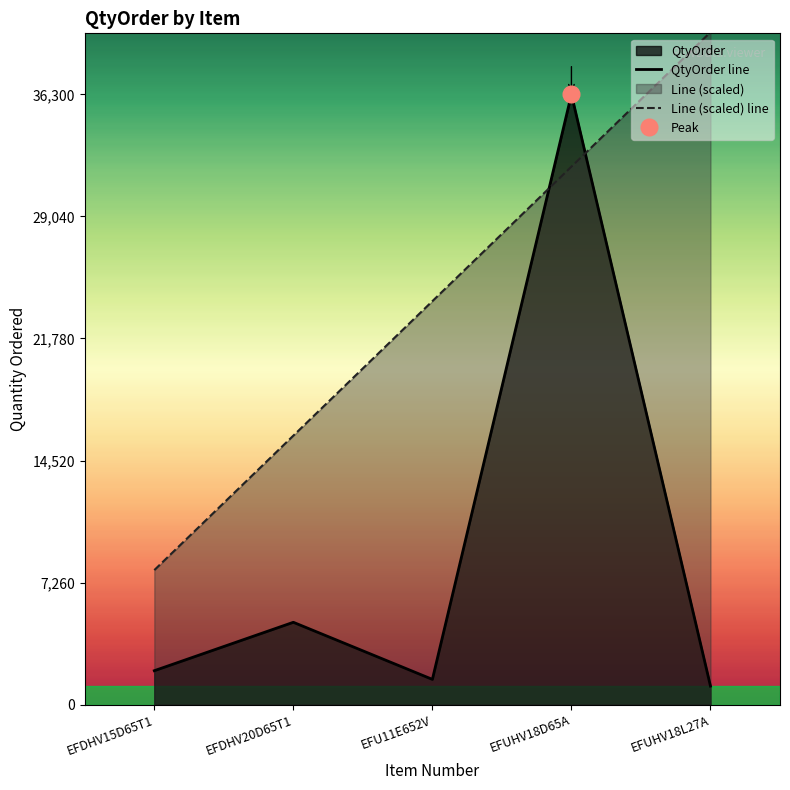

What position from the right is EFUHV18D65A?

2